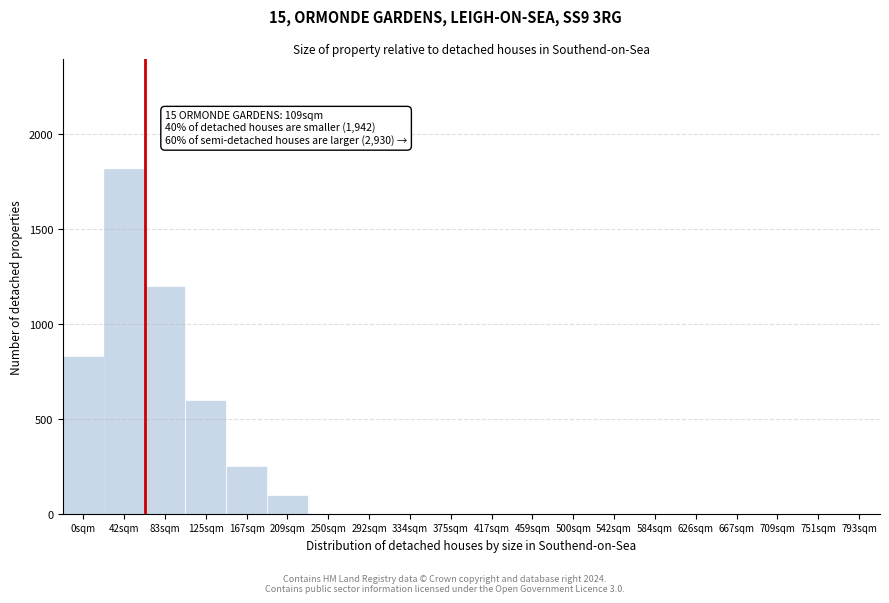

Reading left to right, transcribe all the data shown in this chart.

0sqm=830	42sqm=1820	83sqm=1200	125sqm=600	167sqm=250	209sqm=100	250sqm=0	292sqm=0	334sqm=0	375sqm=0	417sqm=0	459sqm=0	500sqm=0	542sqm=0	584sqm=0	626sqm=0	667sqm=0	709sqm=0	751sqm=0	793sqm=0